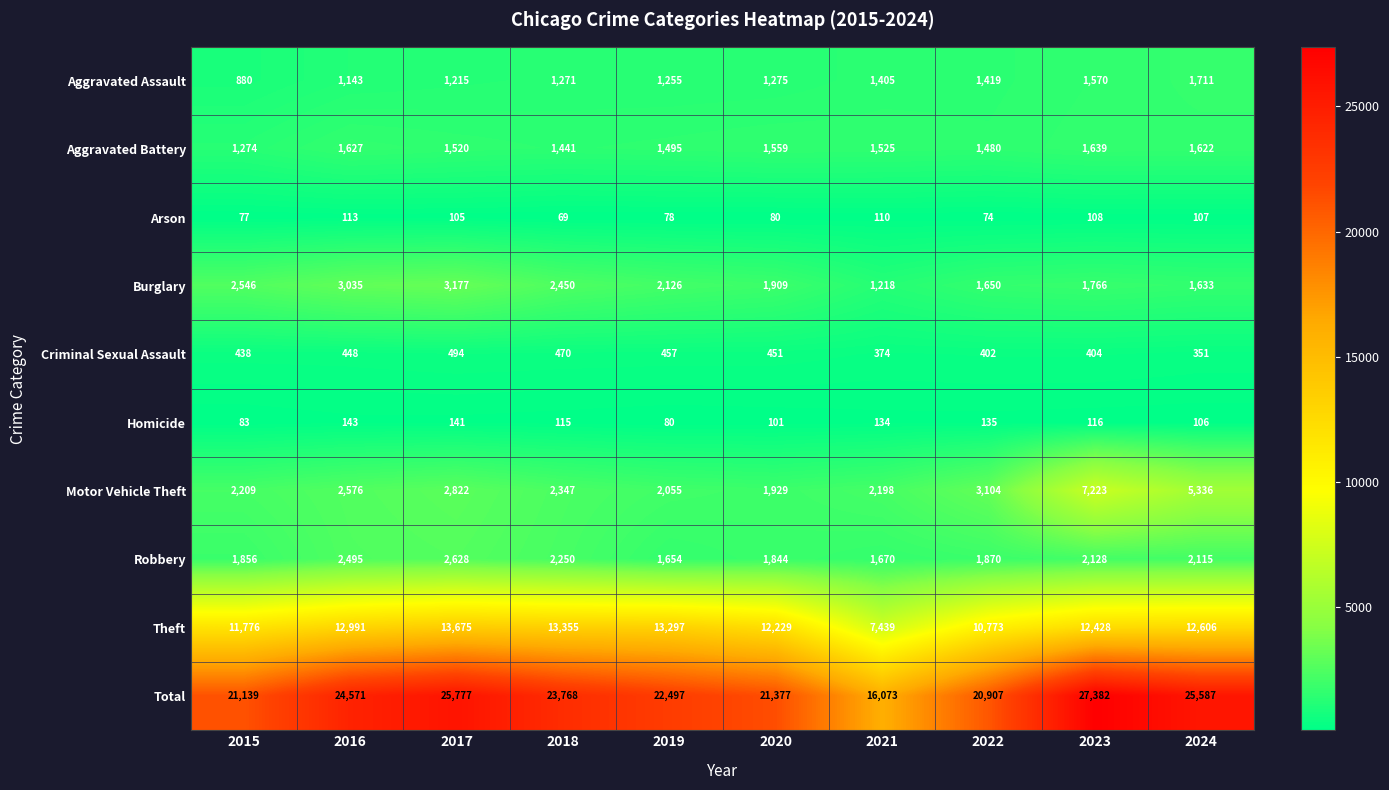

Where does the Homicide series first go above 116?

2016